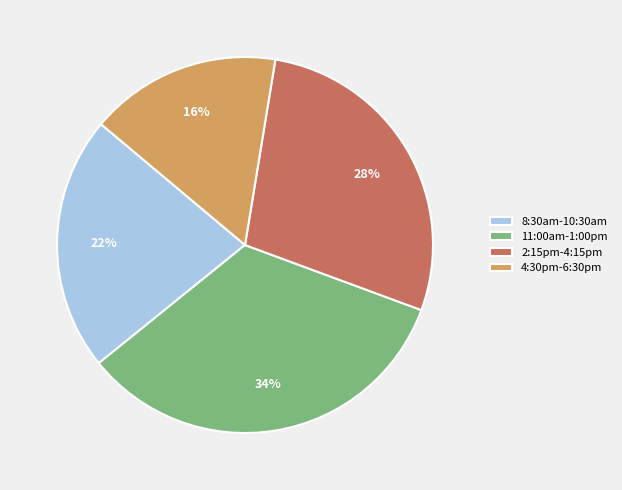

Between 2:15pm-4:15pm and 11:00am-1:00pm, which is larger?

11:00am-1:00pm